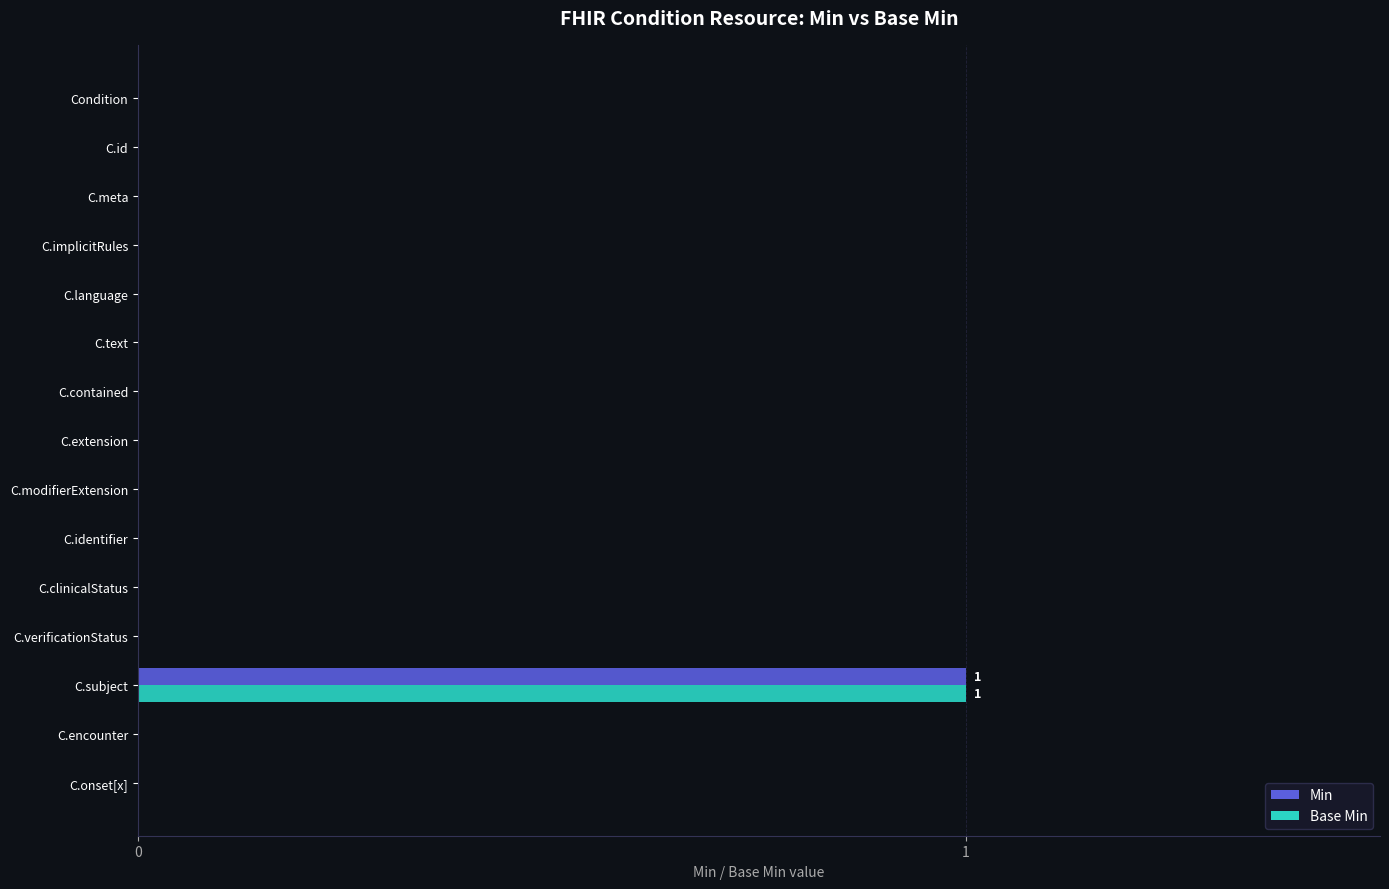

True or false: Min has a value of 0 at C.contained.

True